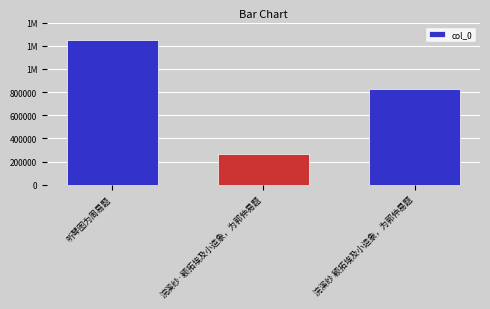

Are the bars horizontal?

No